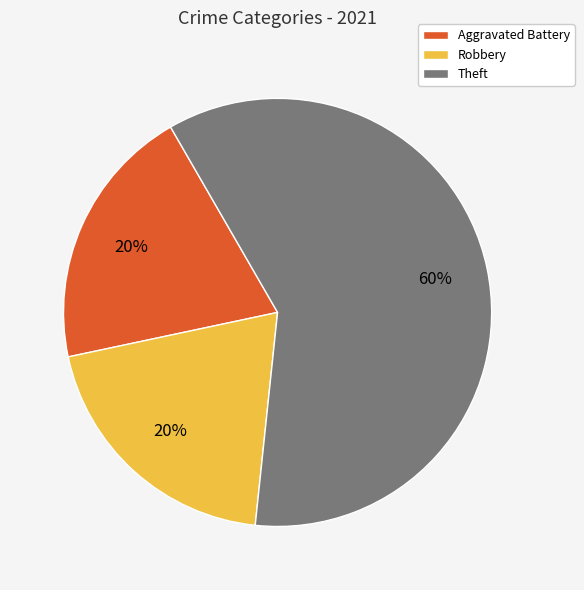

The Aggravated Battery slice represents 12% of the pie. True or false?

False